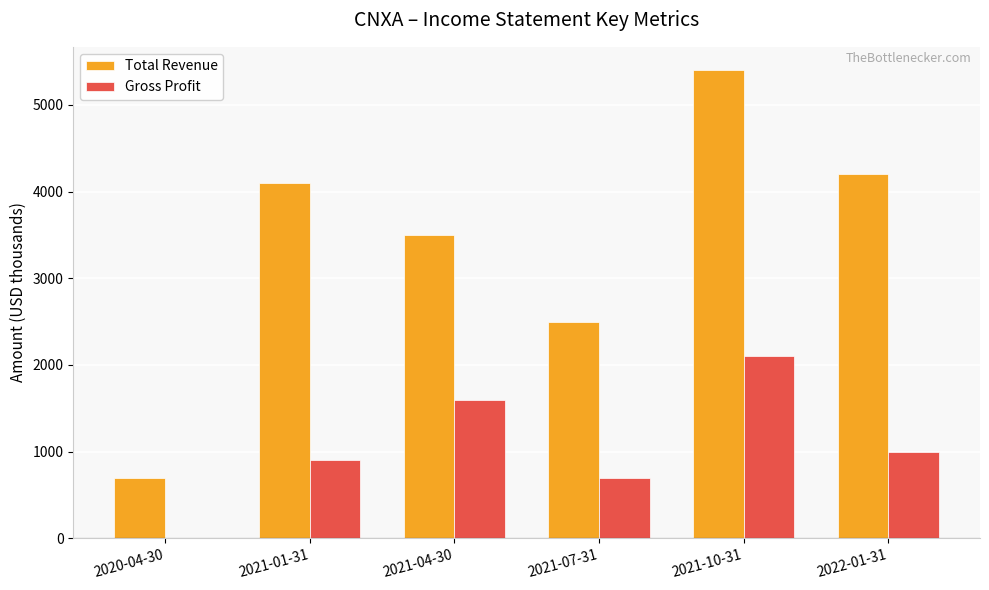

Reading left to right, extract all data points from this chart.

Total Revenue: 2020-04-30=700	2021-01-31=4100	2021-04-30=3500	2021-07-31=2500	2021-10-31=5400	2022-01-31=4200
Gross Profit: 2020-04-30=0	2021-01-31=900	2021-04-30=1600	2021-07-31=700	2021-10-31=2100	2022-01-31=1000